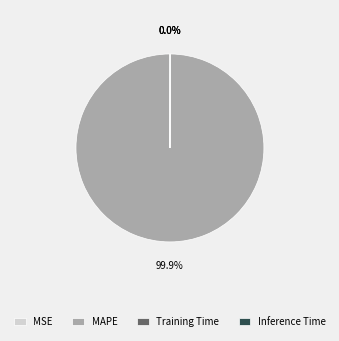

What is the majority slice?

MAPE